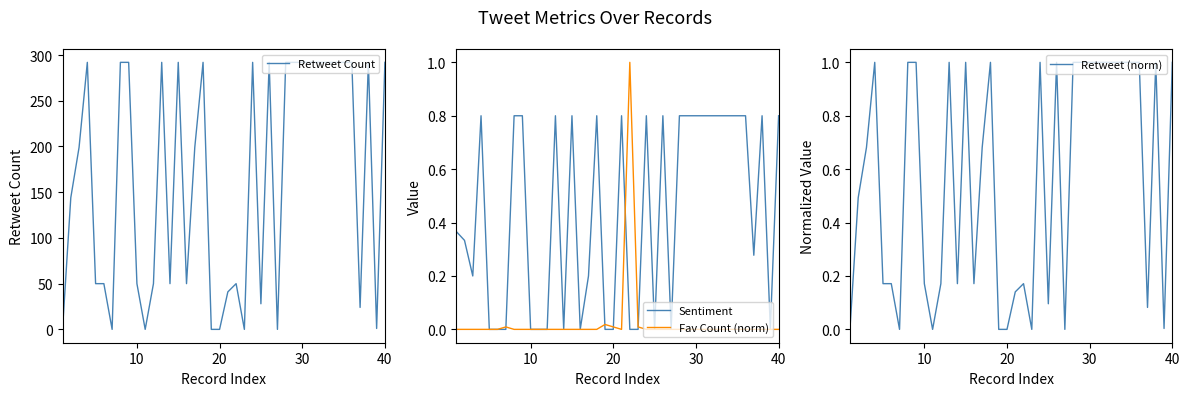

What is the greatest value displayed?

292.0